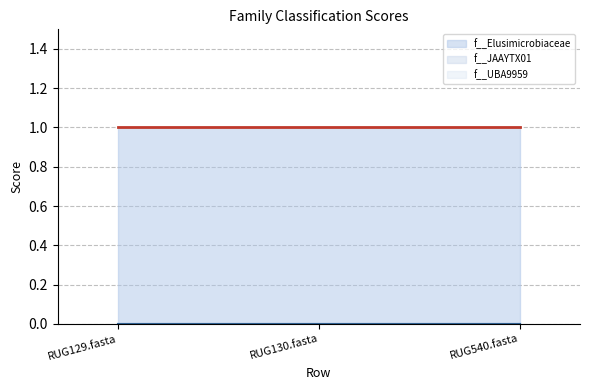

Is it true that f__Elusimicrobiaceae equals 1 at RUG540.fasta?

True